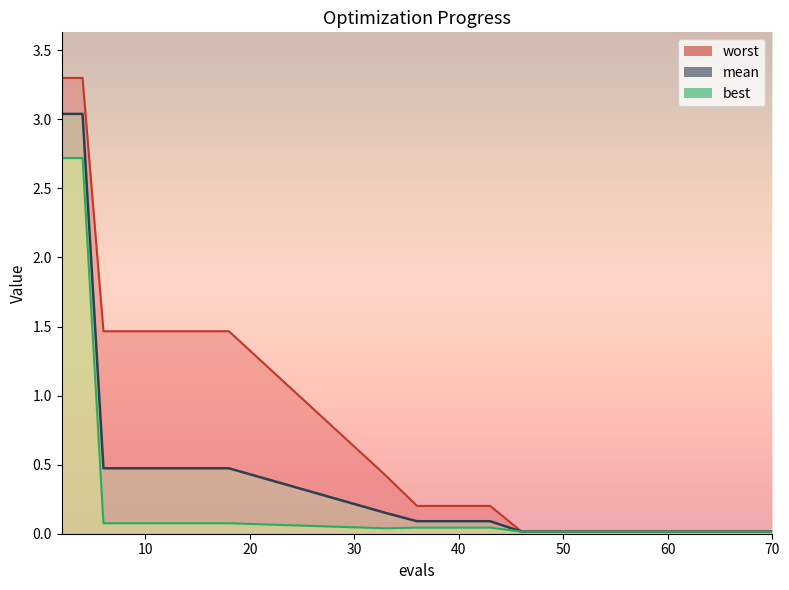

Is it true that mean equals 0.0 at 49?

True